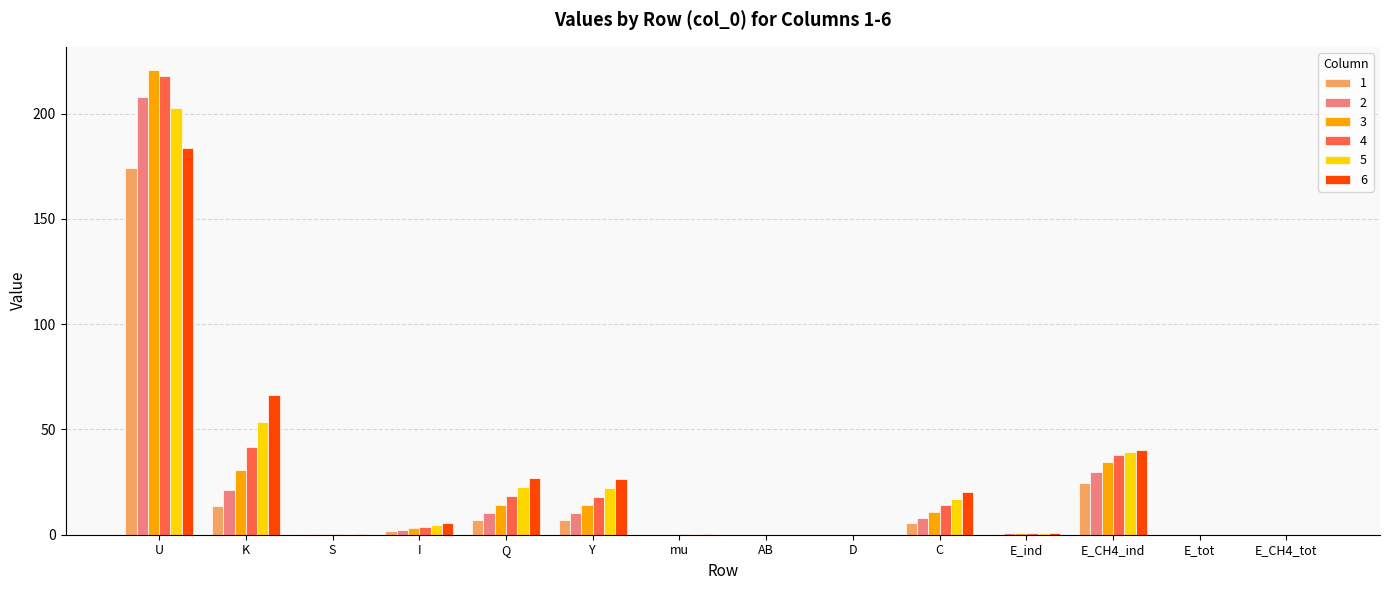

What are all the series names shown in the legend?

1, 2, 3, 4, 5, 6